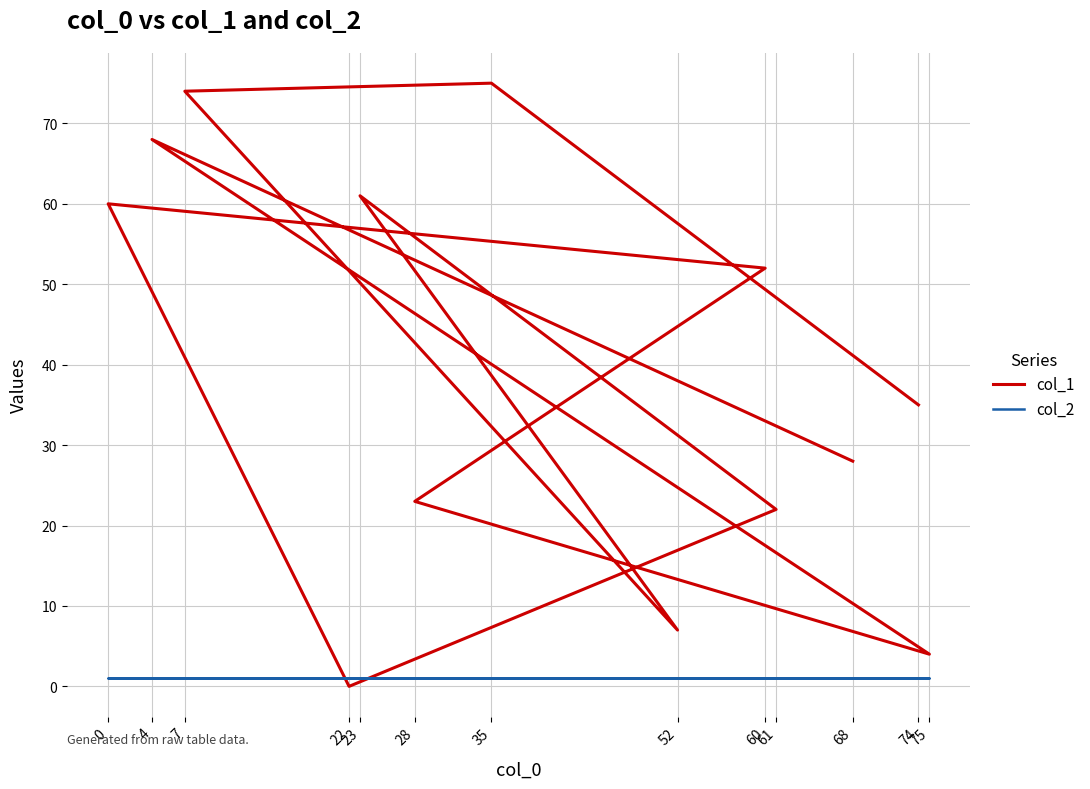

Which label corresponds to the largest value in the chart?

35